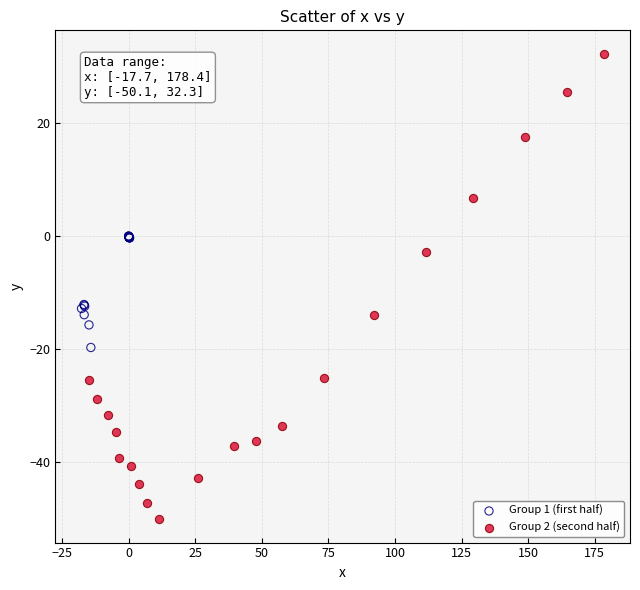

Which series has the widest spread of Y values?

Group 2 (second half)